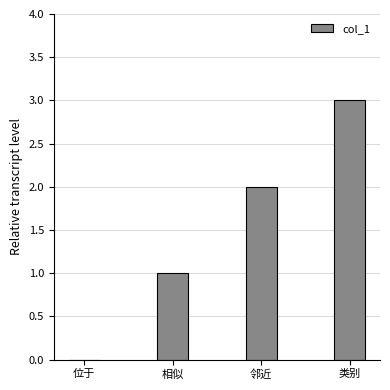

Between 邻近 and 位于, which is larger?

邻近